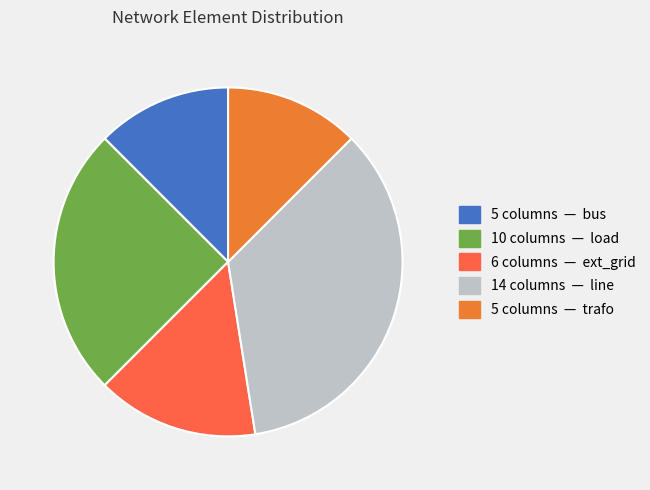

Count the number of slices in the pie.

5